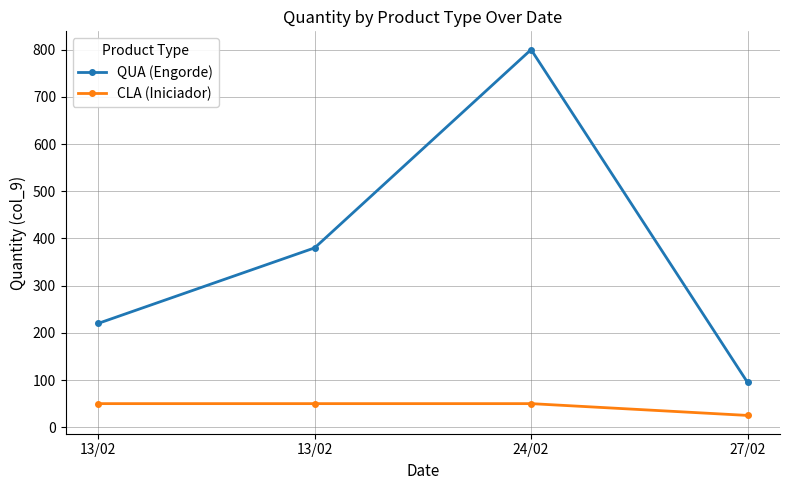

What are all the series names shown in the legend?

QUA (Engorde), CLA (Iniciador)